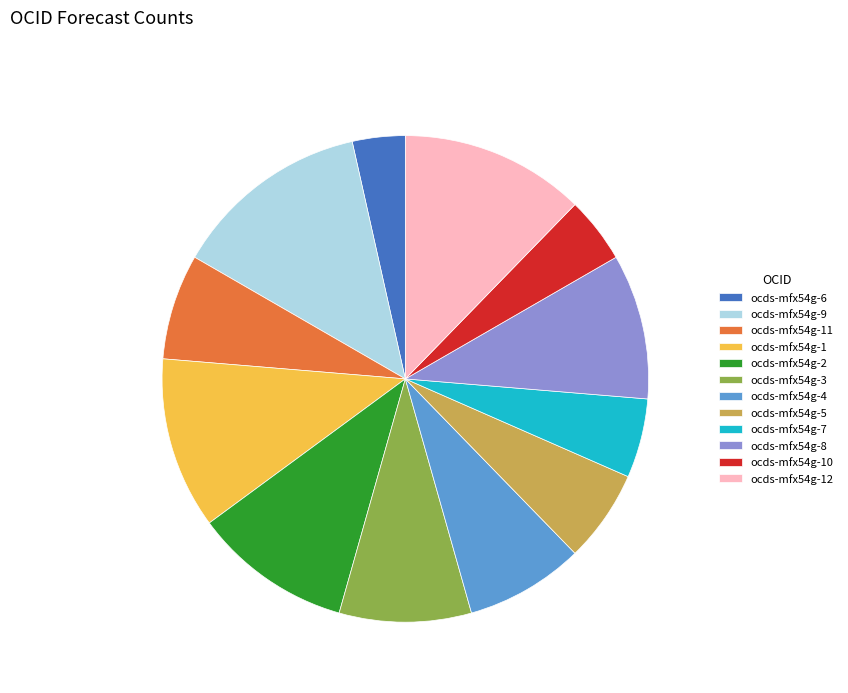

Which slice is the largest?

ocds-mfx54g-9